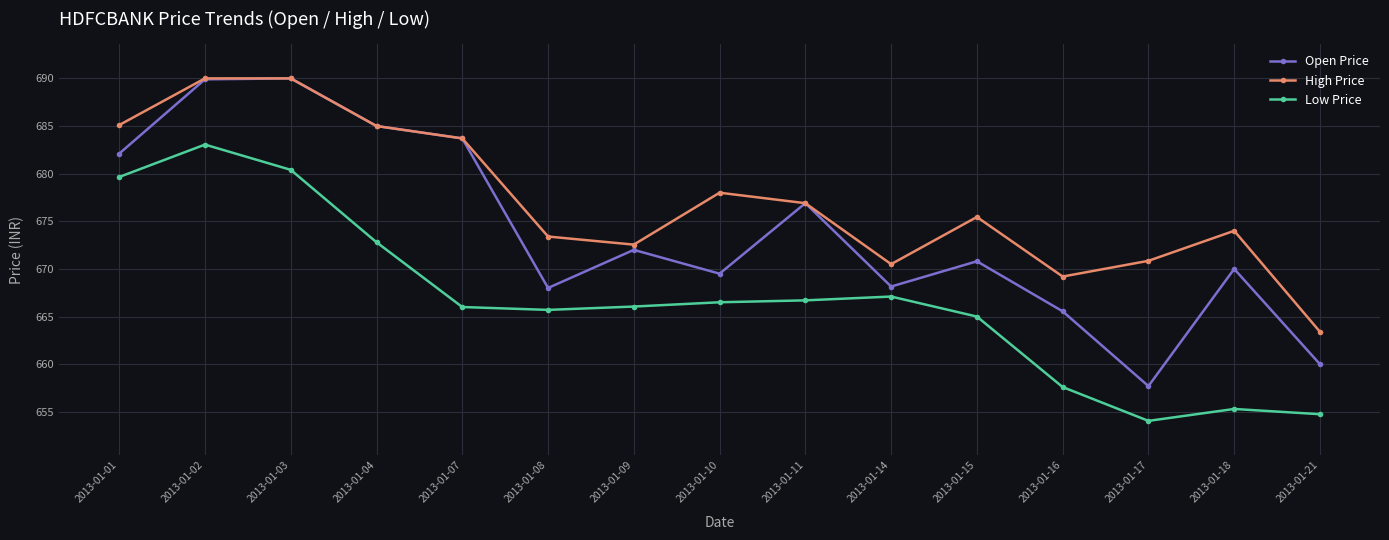

What is the value of the Open Price point at the 4th from the left?

685.0